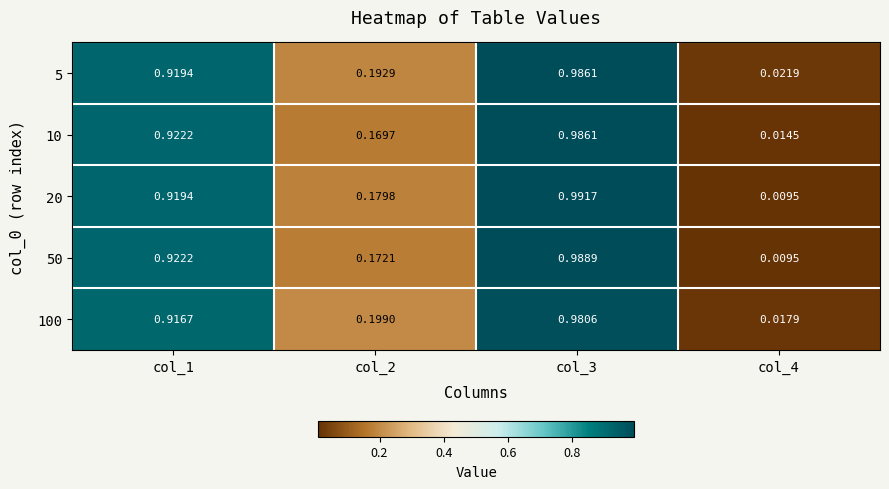

Which series has the widest spread of values?

20